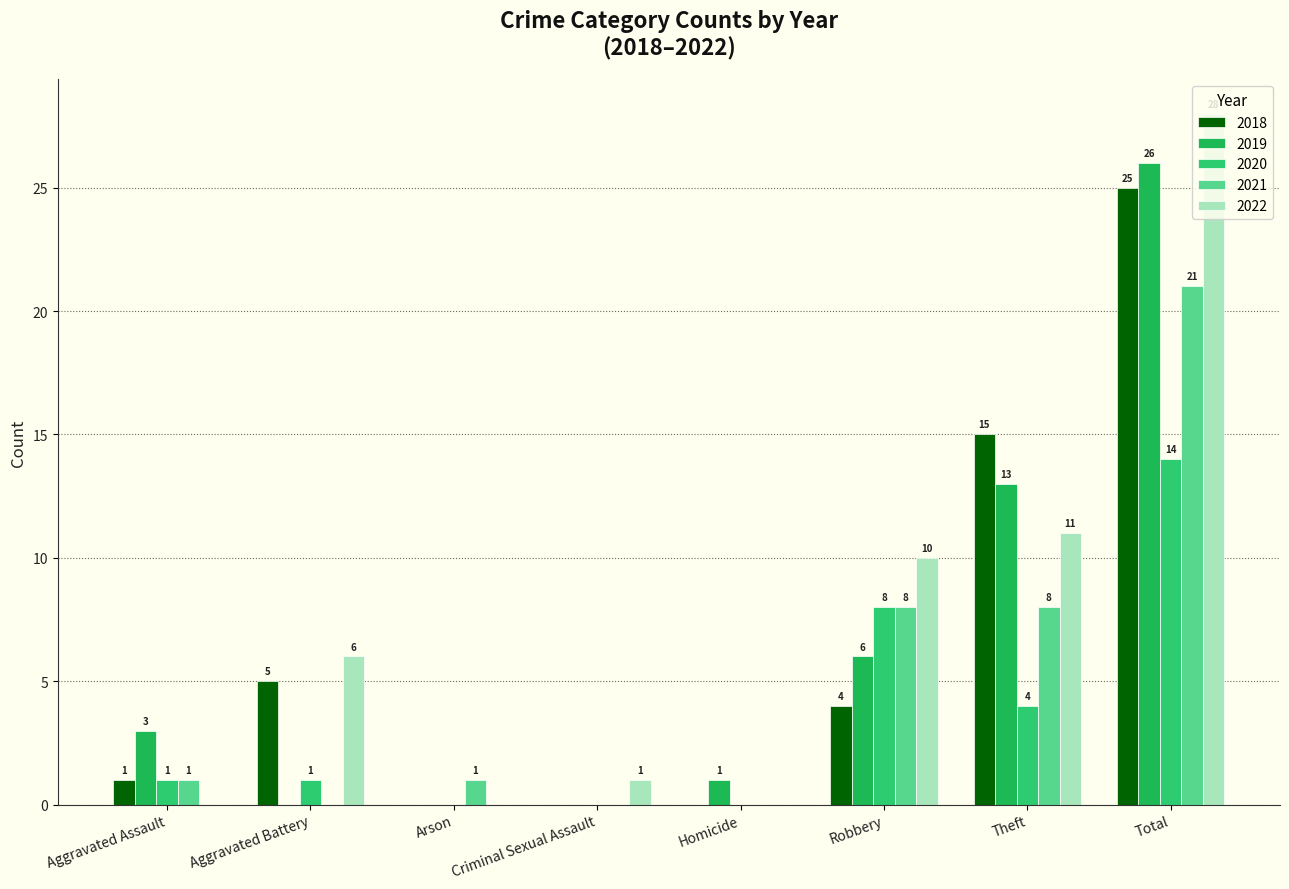

Which series changed the most between Aggravated Assault and Robbery?

2022